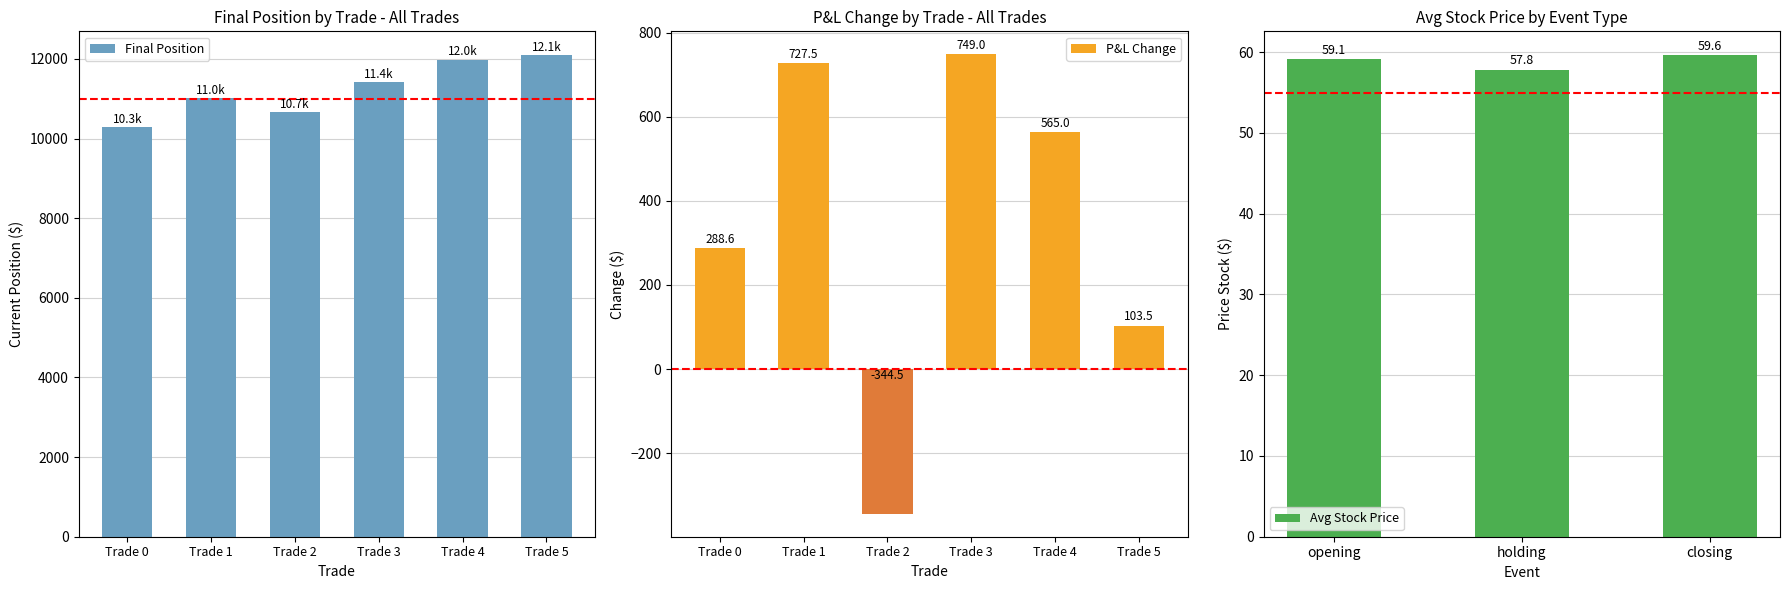

The change series shows 207.3 at holding_4. True or false?

False